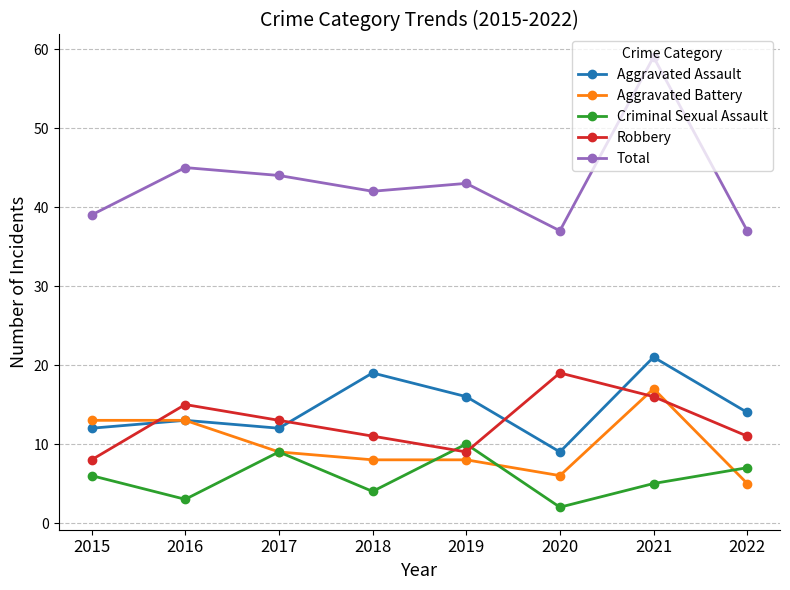

How many lines are shown in the chart?

5